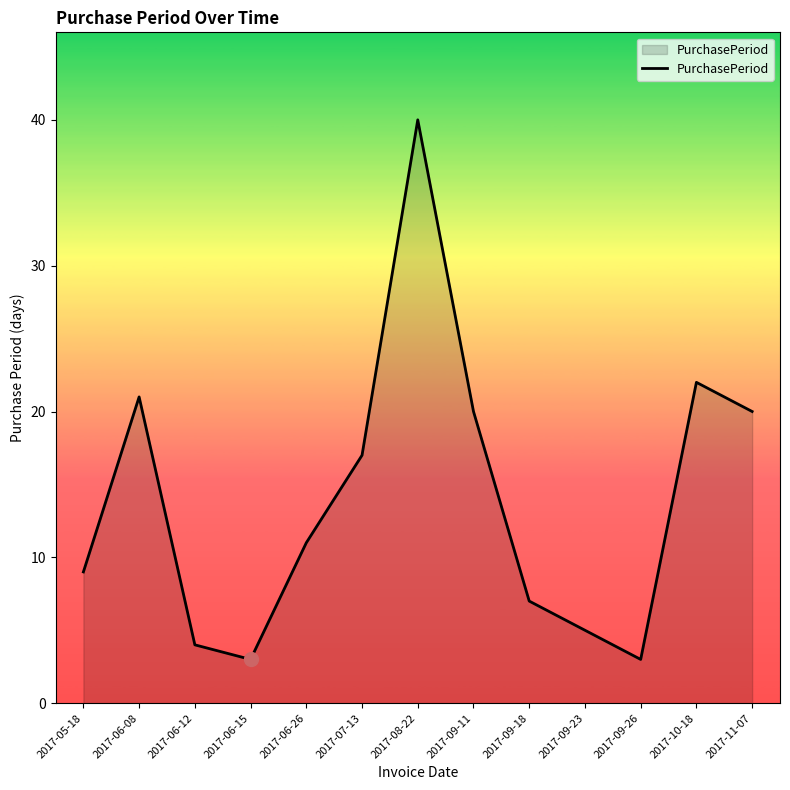

How many lines are shown in the chart?

1